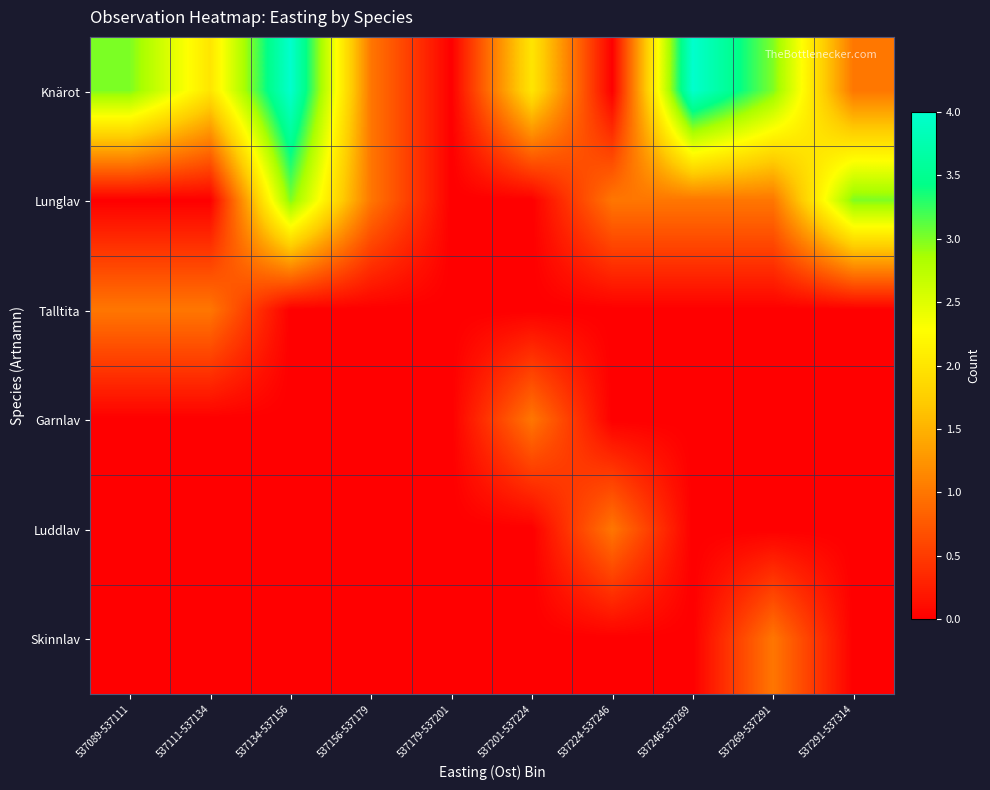

What is the spread (max minus min) of values at 537111-537134?

2